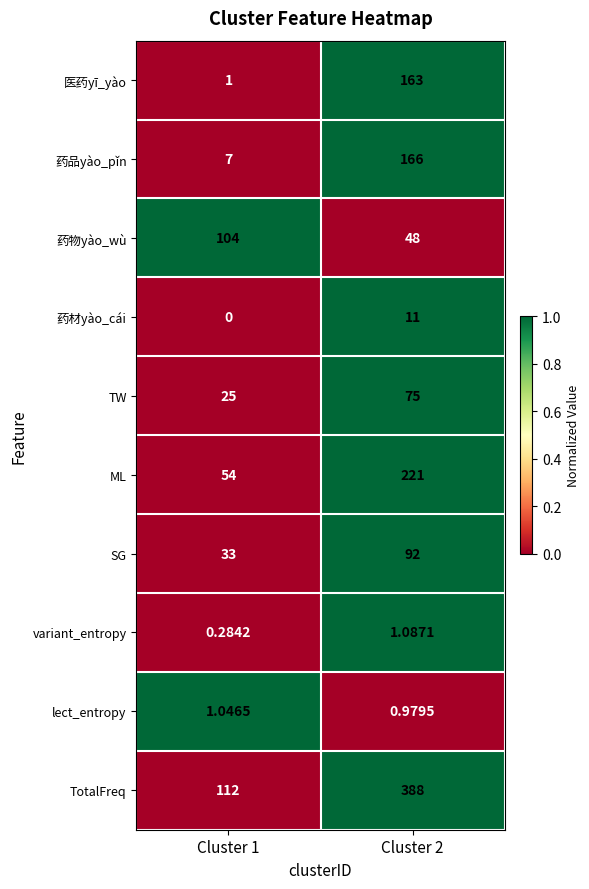

How many data points does each series have?

2